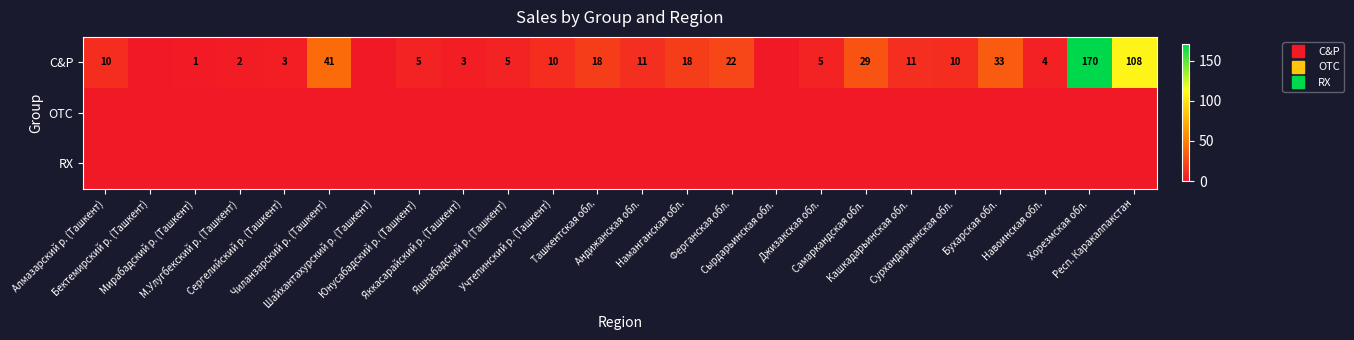

True or false: C&P has a value of 170 at Хорезмская обл..

True